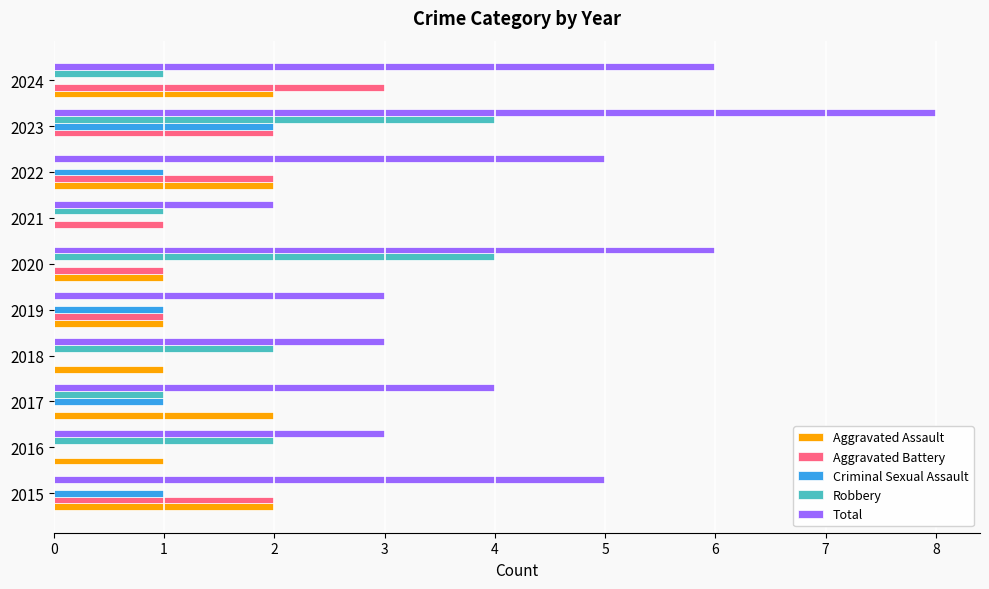

Between 2021 and 2023, which series saw the biggest shift?

Total